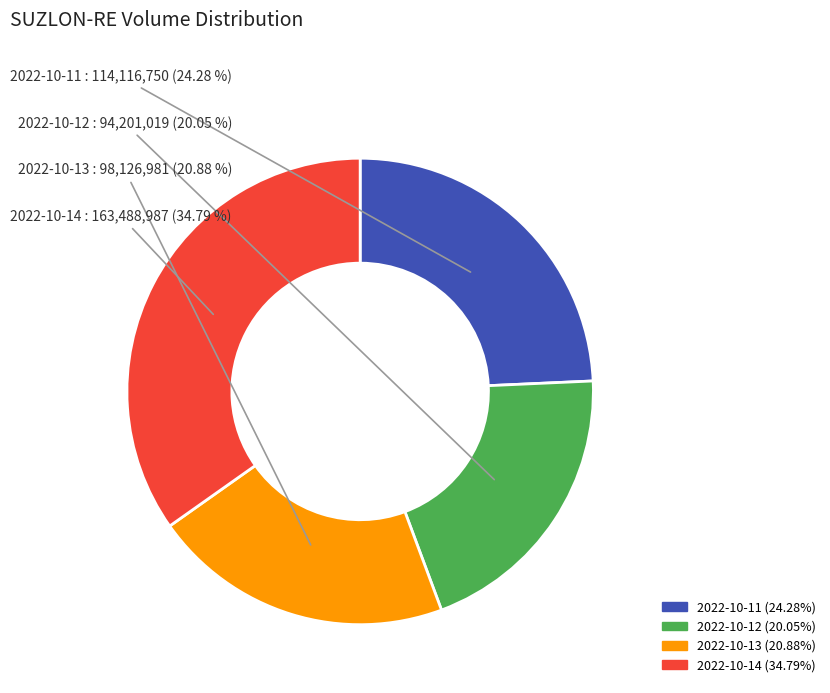

Combined, do 2022-10-13 and 2022-10-14 account for over 50%?

Yes